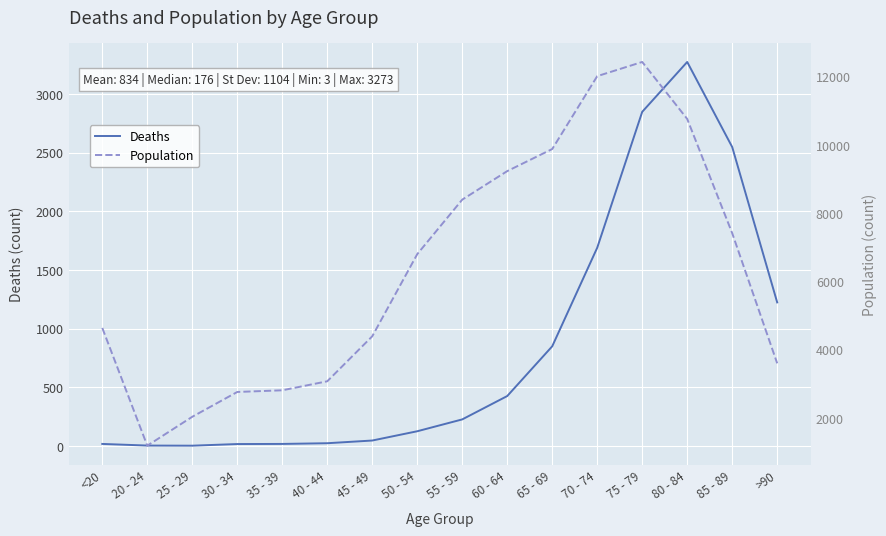

What are all the series names shown in the legend?

Deaths, Population